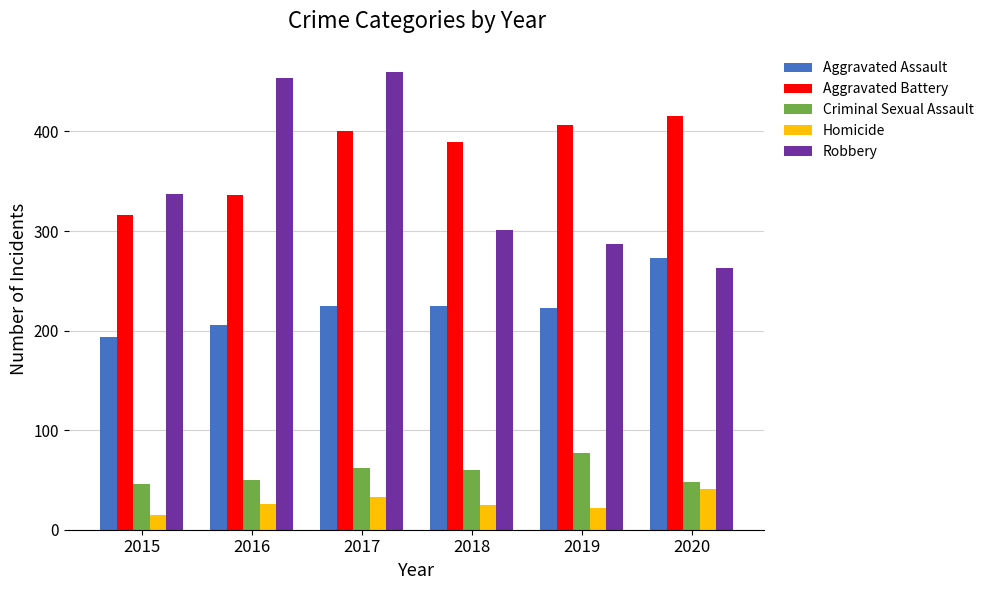

True or false: Aggravated Assault has a value of 223 at 2019.

True